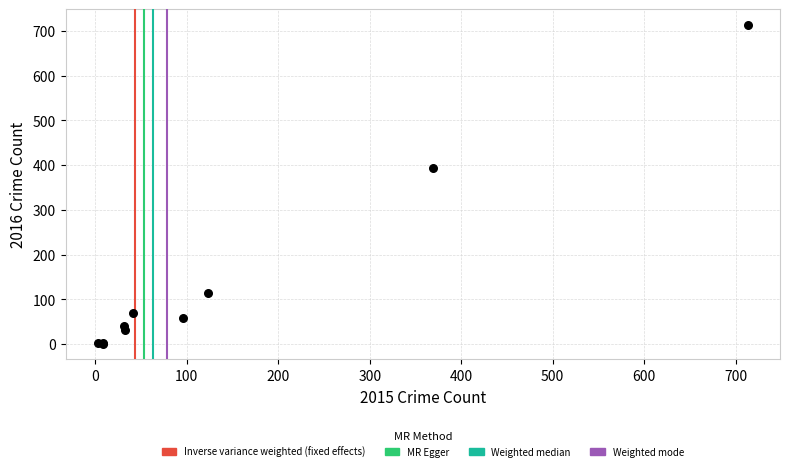

What Y value in the scatter plot is closest to 357?

394